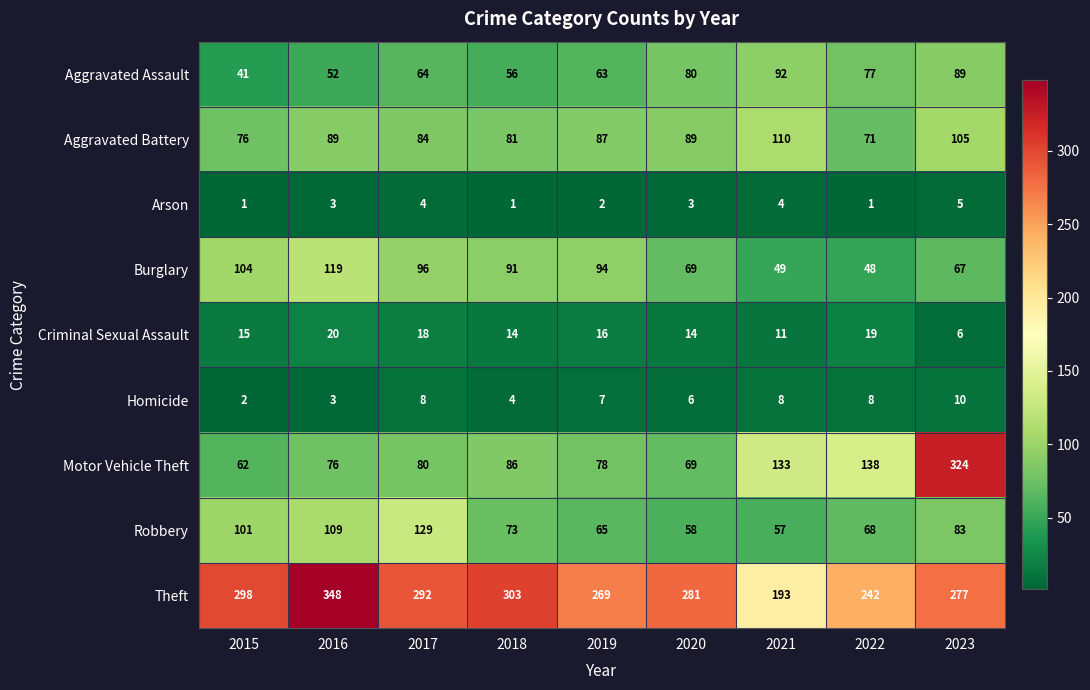

At which label does Homicide first exceed 7?

2017